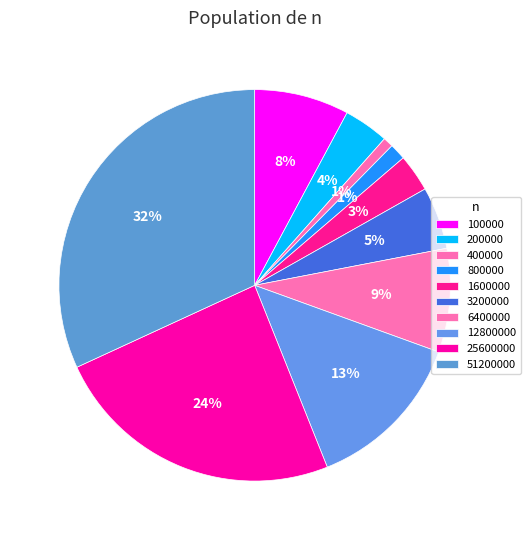

Which category has the smallest portion of the pie?

400000